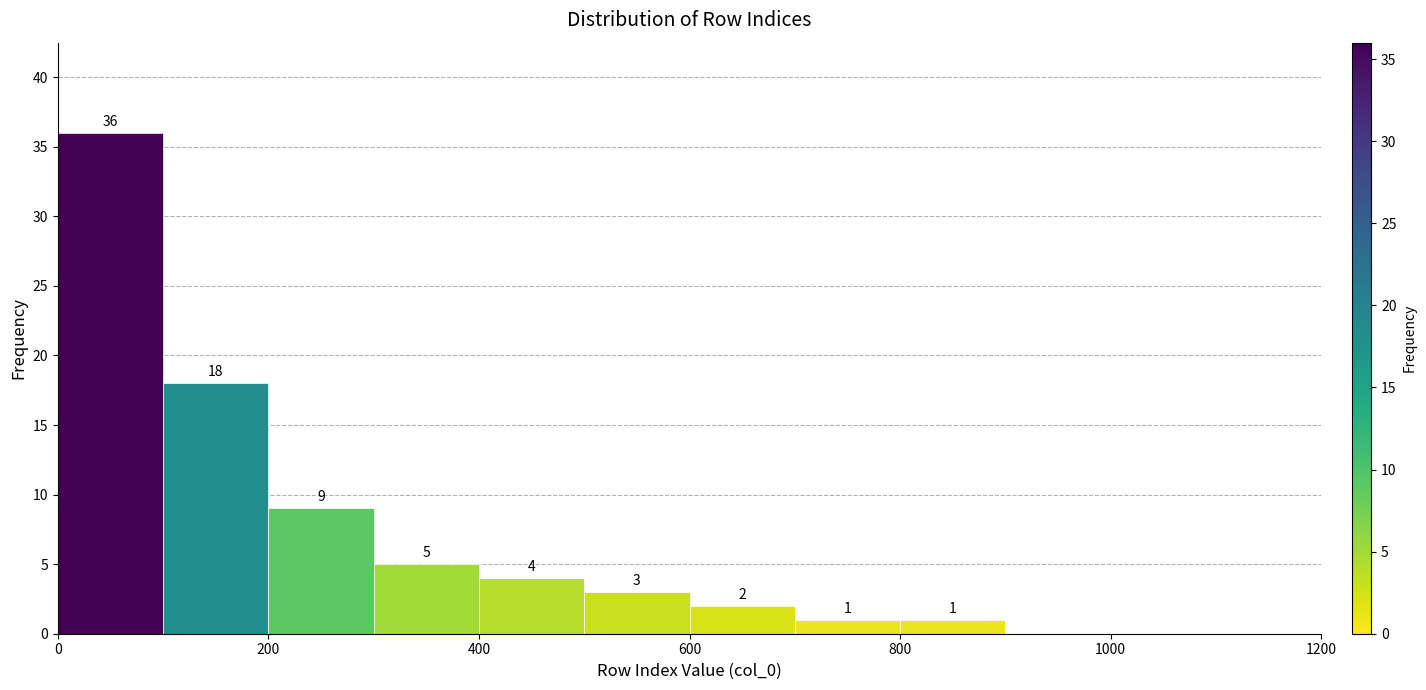

Over which range of the x-axis is the bar tallest?

0 to 100